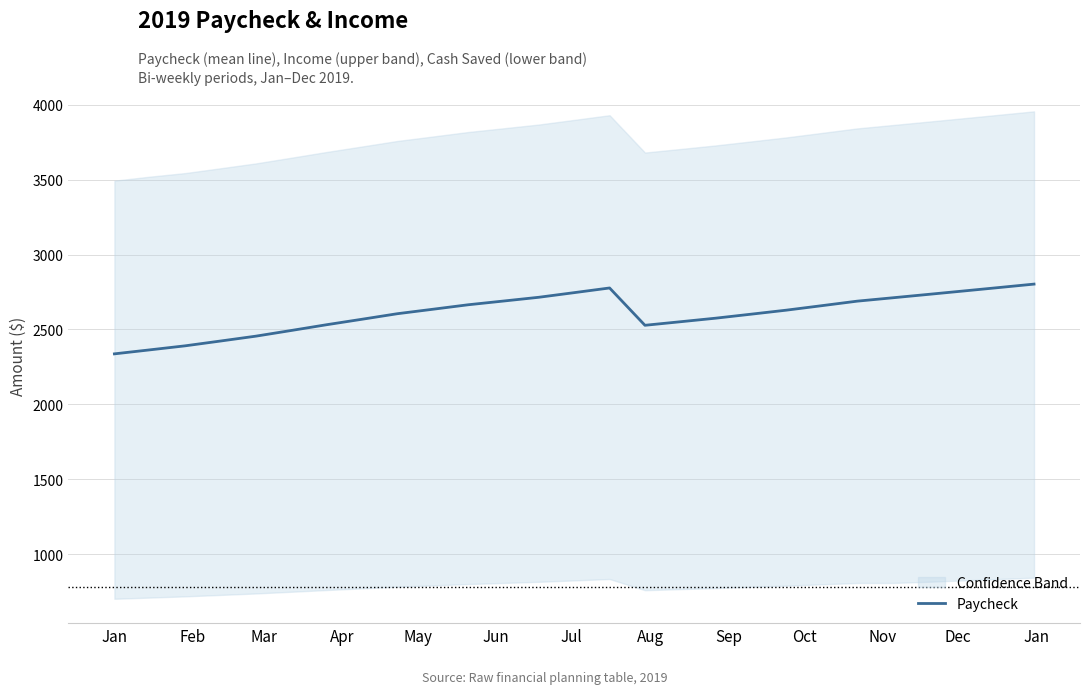

Does the chart display data point markers on the line(s)?

No